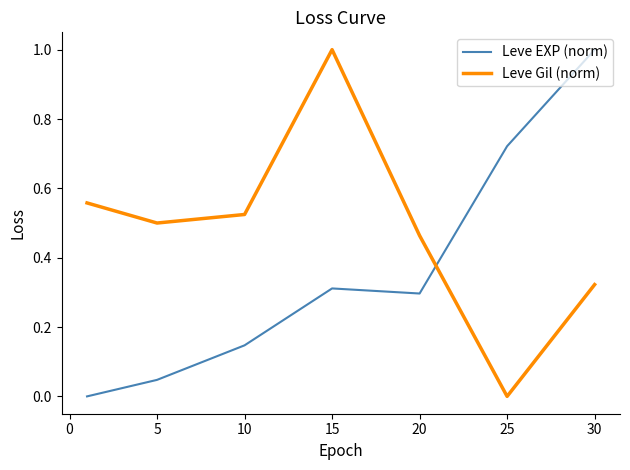

What is the difference between the maximum and minimum values in the Leve EXP (norm) series?

1.0